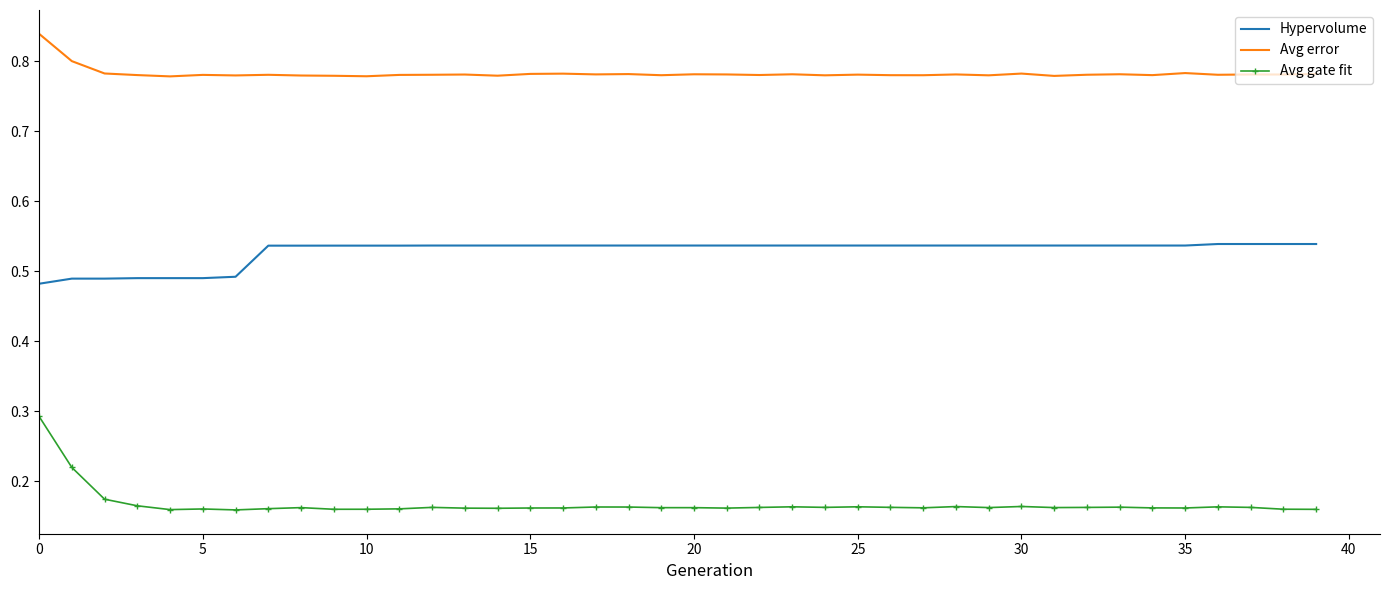

What are all the series names shown in the legend?

Hypervolume, Avg error, Avg gate fit